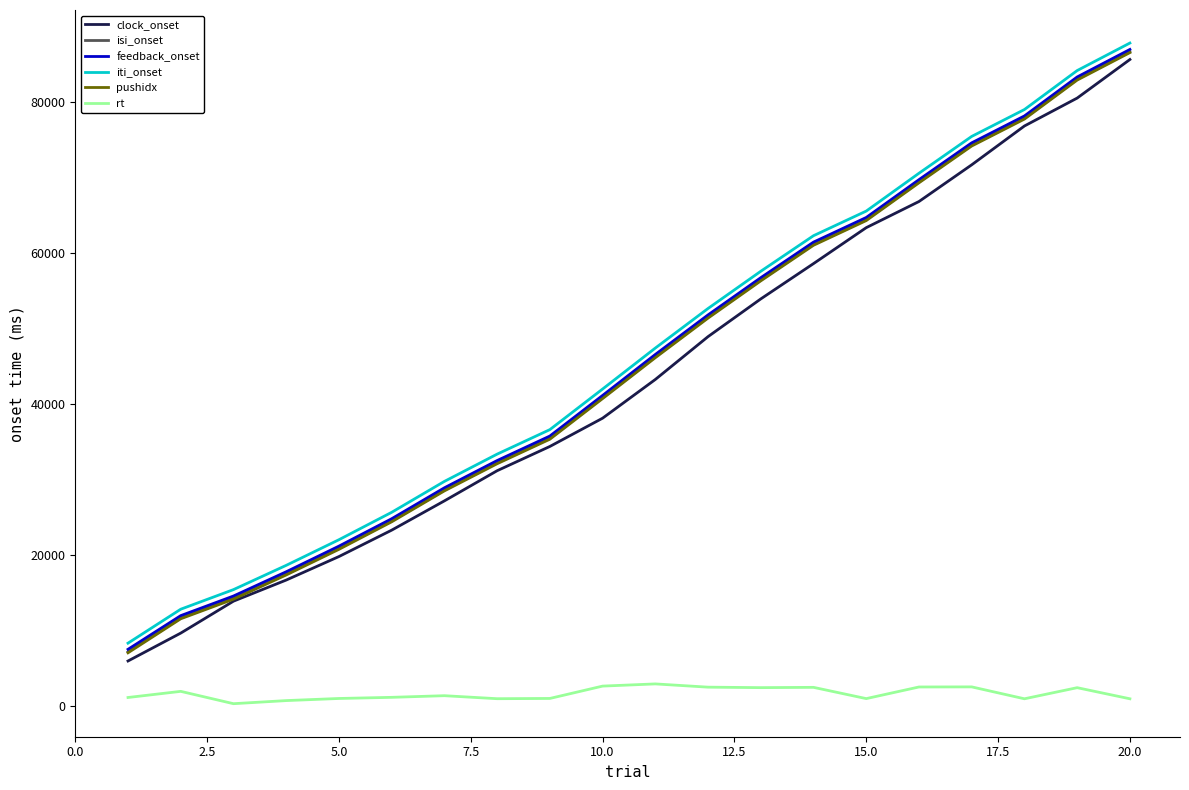

Which series has the largest range (max minus min)?

clock_onset